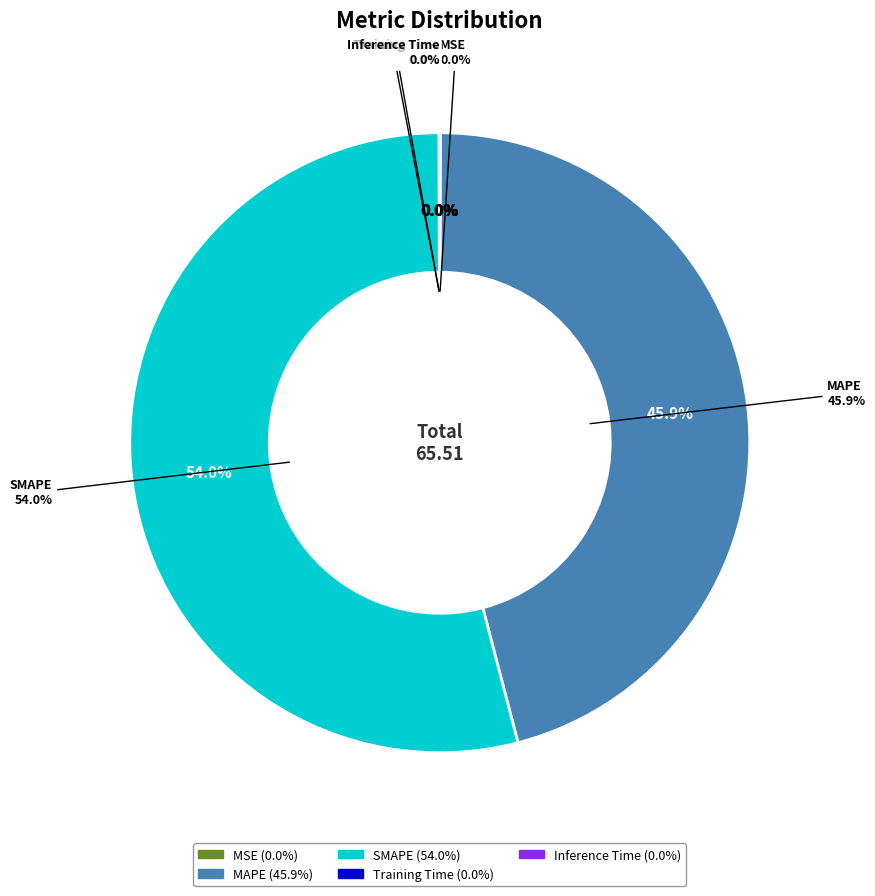

Is it true that MSE is 1% of the pie?

False